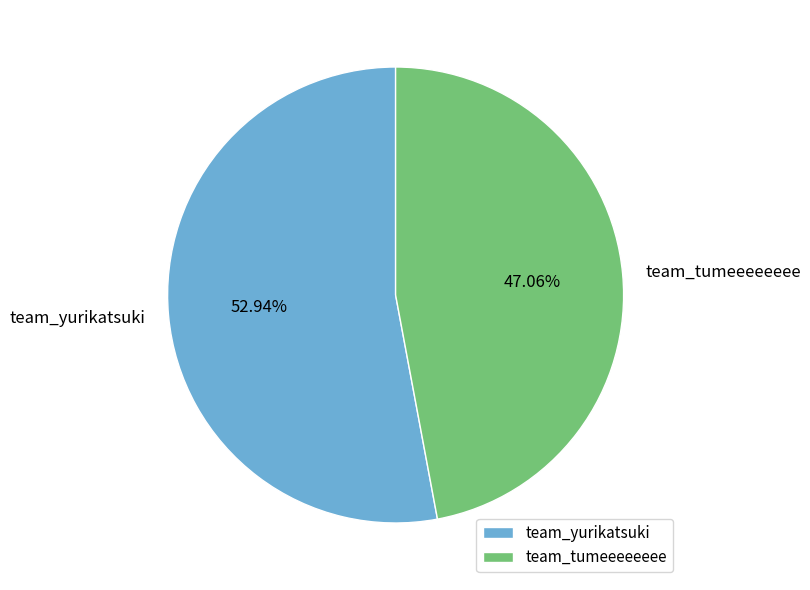

Rank the categories by value from highest to lowest.

team_yurikatsuki, team_tumeeeeeeee